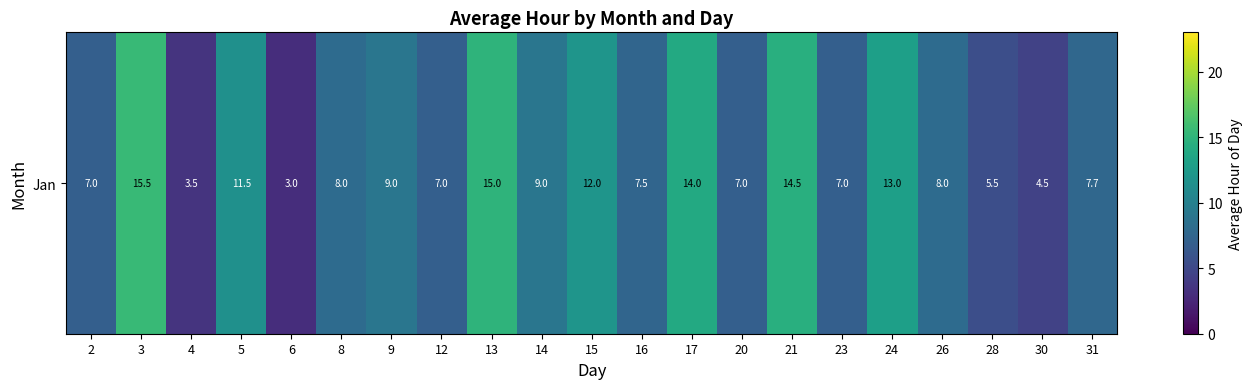

What is the difference between the second highest and second lowest values?

11.5